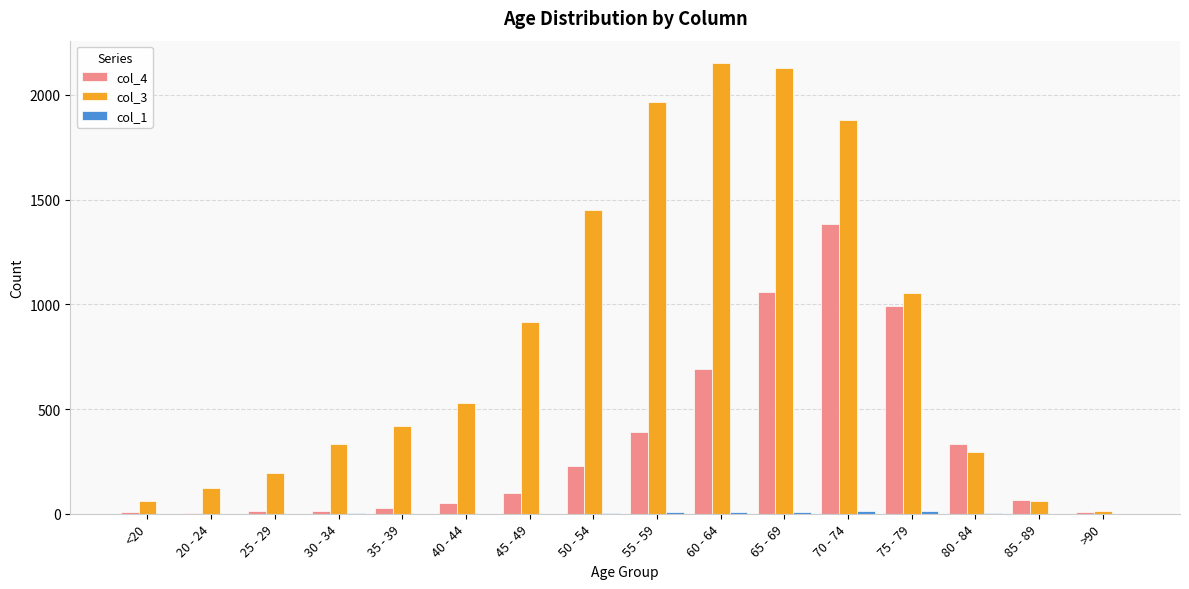

Which series has the largest total across all categories?

col_3